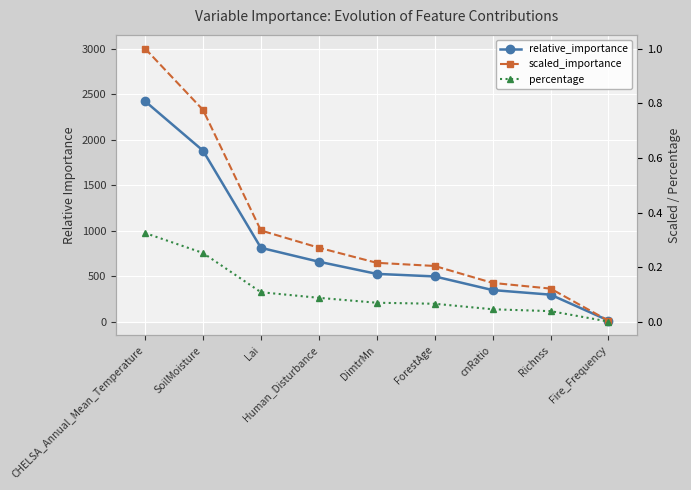

Where is scaled_importance nearest to the value 0?

Fire_Frequency